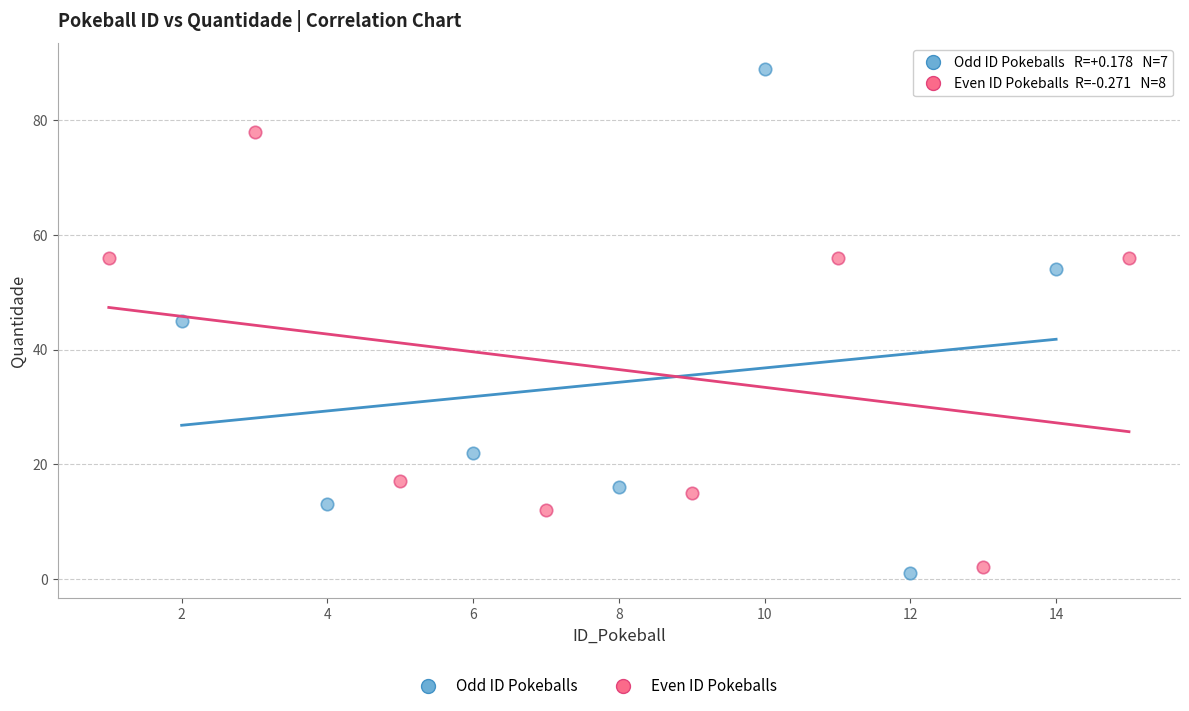

Which series reaches the minimum Y coordinate?

Odd ID Pokeballs